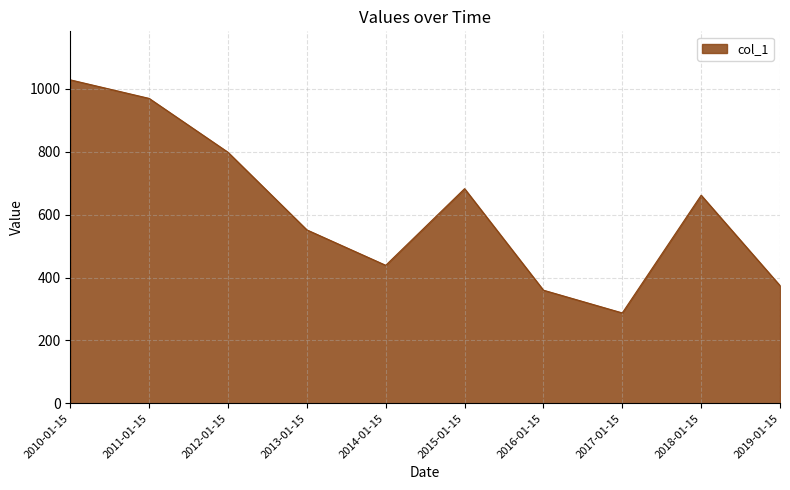

What is the average value?

615.1